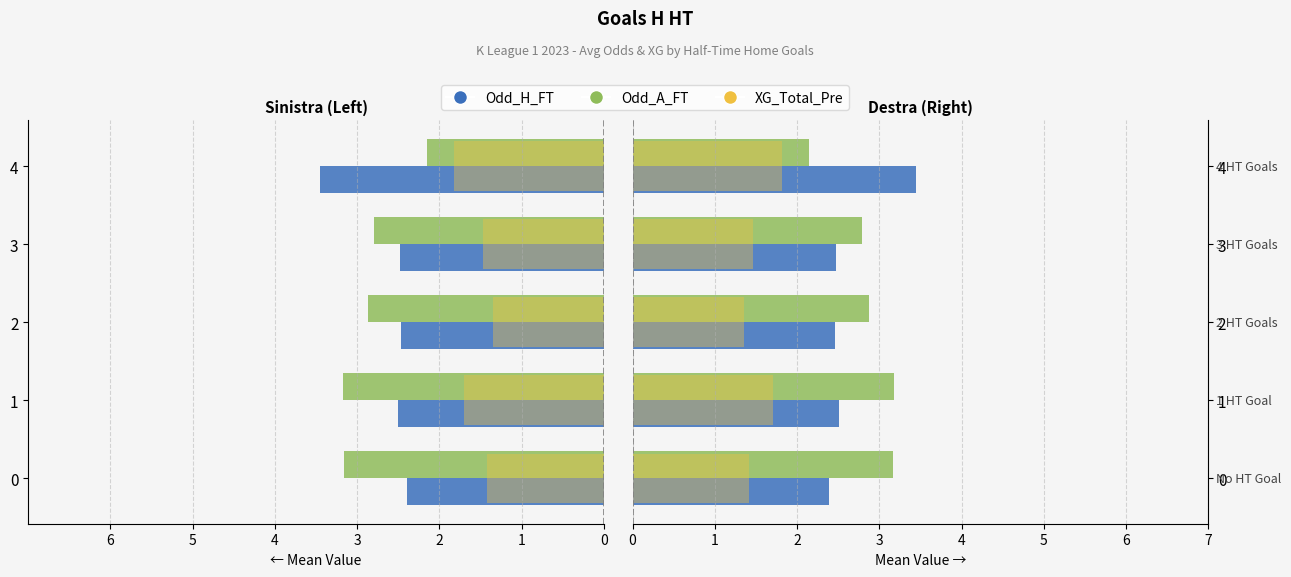

True or false: Odd_H_FT has a value of 0.9 at 3.

False